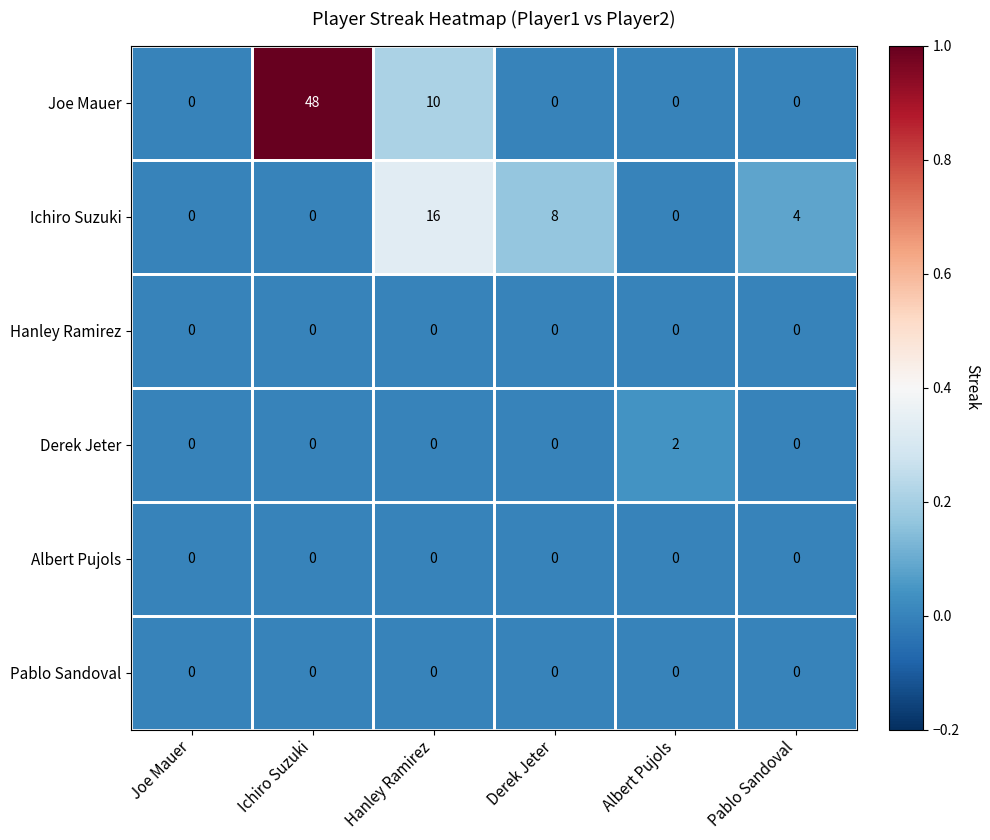

Which series changed the most between Ichiro Suzuki and Hanley Ramirez?

Joe Mauer